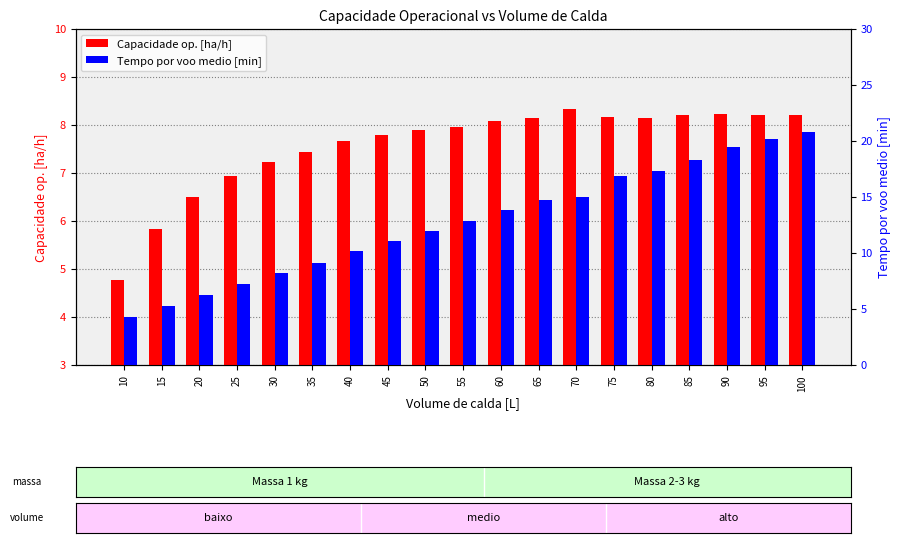

At 60, list the series in order from smallest to largest.

Capacidade op. [ha/h], Tempo por voo medio [min]